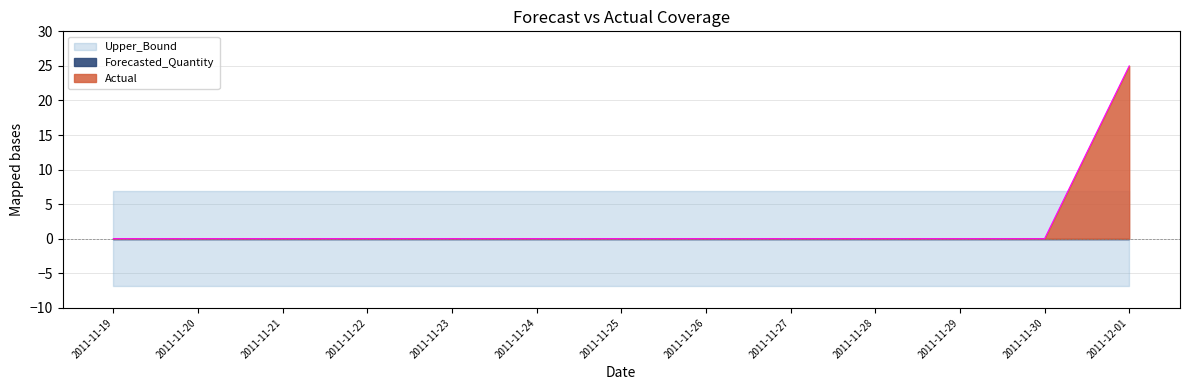

What is the approximate value of Upper_Bound at 2011-11-30?

6.9